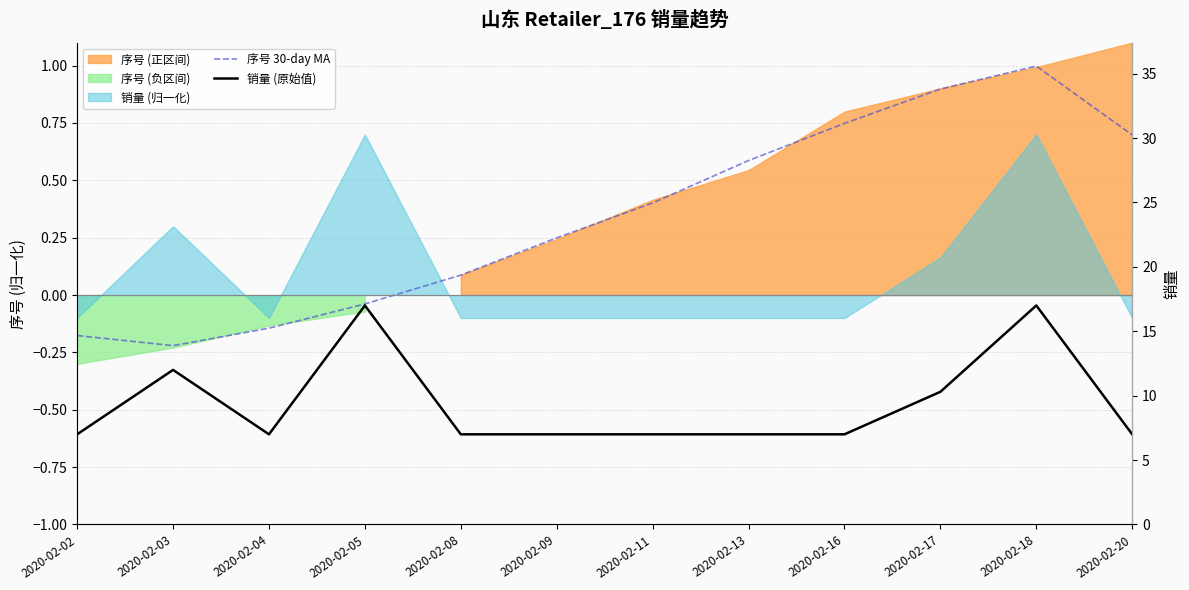

Does the chart display data point markers on the line(s)?

No